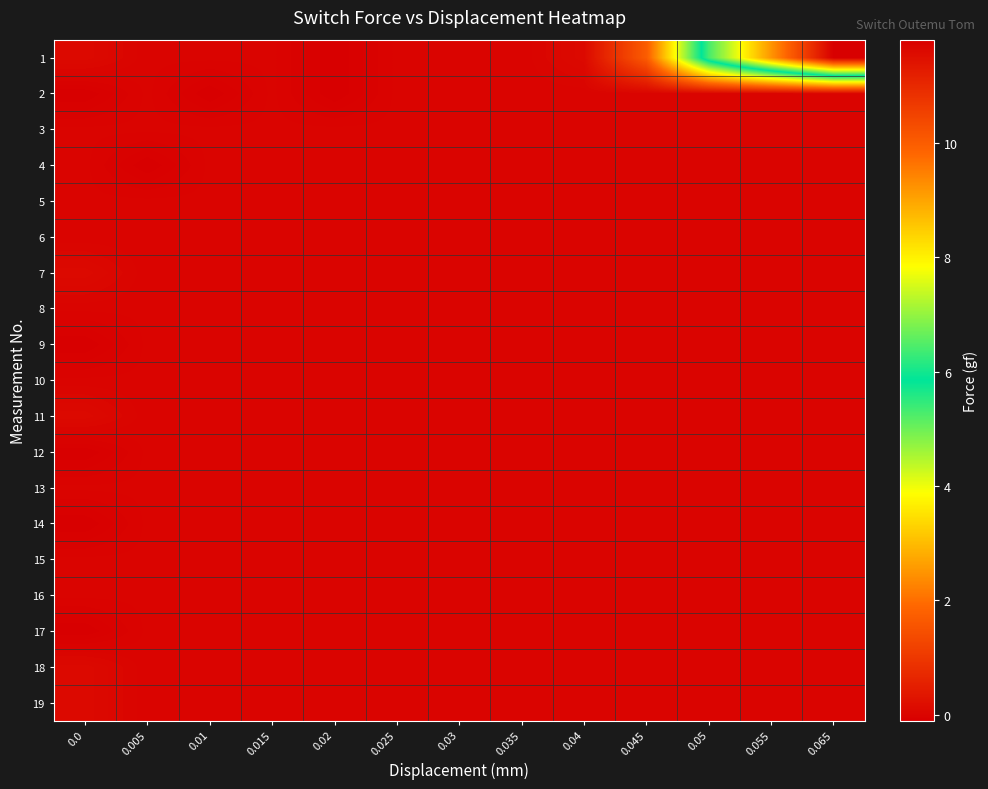

Reading left to right, list all the values displayed in this chart.

1: 0.0=0.1	0.005=0.0	0.01=0.0	0.015=0.0	0.02=-0.1	0.025=0.0	0.03=0.0	0.035=0.0	0.04=0.1	0.045=1.7	0.05=6.4	0.055=9.2	0.065=11.8
2: 0.0=-0.1	0.005=0.0	0.01=-0.1	0.015=0.0	0.02=-0.1	0.025=0.0	0.03=0.0	0.035=0.0	0.04=0.0	0.045=0.0	0.05=0.0	0.055=0.0	0.065=0.0
3: 0.0=0.0	0.005=0.0	0.01=0.0	0.015=0.0	0.02=0.0	0.025=0.0	0.03=0.0	0.035=0.0	0.04=0.0	0.045=0.0	0.05=0.0	0.055=0.0	0.065=0.0
4: 0.0=0.0	0.005=-0.1	0.01=0.0	0.015=0.0	0.02=0.0	0.025=0.0	0.03=0.0	0.035=0.0	0.04=0.0	0.045=0.0	0.05=0.0	0.055=0.0	0.065=0.0
5: 0.0=0.0	0.005=0.0	0.01=0.0	0.015=0.0	0.02=0.0	0.025=0.0	0.03=0.0	0.035=0.0	0.04=0.0	0.045=0.0	0.05=0.0	0.055=0.0	0.065=0.0
6: 0.0=0.0	0.005=0.0	0.01=0.0	0.015=0.0	0.02=0.0	0.025=0.0	0.03=0.0	0.035=0.0	0.04=0.0	0.045=0.0	0.05=0.0	0.055=0.0	0.065=0.0
7: 0.0=0.1	0.005=0.0	0.01=0.0	0.015=0.0	0.02=0.0	0.025=0.0	0.03=0.0	0.035=0.0	0.04=0.0	0.045=0.0	0.05=0.0	0.055=0.0	0.065=0.0
8: 0.0=0.0	0.005=0.0	0.01=0.0	0.015=0.0	0.02=0.0	0.025=0.0	0.03=0.0	0.035=0.0	0.04=0.0	0.045=0.0	0.05=0.0	0.055=0.0	0.065=0.0
9: 0.0=-0.1	0.005=0.0	0.01=0.0	0.015=0.0	0.02=0.0	0.025=0.0	0.03=0.0	0.035=0.0	0.04=0.0	0.045=0.0	0.05=0.0	0.055=0.0	0.065=0.0
10: 0.0=0.0	0.005=0.0	0.01=0.0	0.015=0.0	0.02=0.0	0.025=0.0	0.03=0.0	0.035=0.0	0.04=0.0	0.045=0.0	0.05=0.0	0.055=0.0	0.065=0.0
11: 0.0=0.1	0.005=0.0	0.01=0.0	0.015=0.0	0.02=0.0	0.025=0.0	0.03=0.0	0.035=0.0	0.04=0.0	0.045=0.0	0.05=0.0	0.055=0.0	0.065=0.0
12: 0.0=-0.1	0.005=0.0	0.01=0.0	0.015=0.0	0.02=0.0	0.025=0.0	0.03=0.0	0.035=0.0	0.04=0.0	0.045=0.0	0.05=0.0	0.055=0.0	0.065=0.0
13: 0.0=0.0	0.005=0.0	0.01=0.0	0.015=0.0	0.02=0.0	0.025=0.0	0.03=0.0	0.035=0.0	0.04=0.0	0.045=0.0	0.05=0.0	0.055=0.0	0.065=0.0
14: 0.0=-0.1	0.005=0.0	0.01=0.0	0.015=0.0	0.02=0.0	0.025=0.0	0.03=0.0	0.035=0.0	0.04=0.0	0.045=0.0	0.05=0.0	0.055=0.0	0.065=0.0
15: 0.0=0.0	0.005=0.0	0.01=0.0	0.015=0.0	0.02=0.0	0.025=0.0	0.03=0.0	0.035=0.0	0.04=0.0	0.045=0.0	0.05=0.0	0.055=0.0	0.065=0.0
16: 0.0=0.0	0.005=0.0	0.01=0.0	0.015=0.0	0.02=0.0	0.025=0.0	0.03=0.0	0.035=0.0	0.04=0.0	0.045=0.0	0.05=0.0	0.055=0.0	0.065=0.0
17: 0.0=-0.1	0.005=0.0	0.01=0.0	0.015=0.0	0.02=0.0	0.025=0.0	0.03=0.0	0.035=0.0	0.04=0.0	0.045=0.0	0.05=0.0	0.055=0.0	0.065=0.0
18: 0.0=0.1	0.005=0.0	0.01=0.0	0.015=0.0	0.02=0.0	0.025=0.0	0.03=0.0	0.035=0.0	0.04=0.0	0.045=0.0	0.05=0.0	0.055=0.0	0.065=0.0
19: 0.0=0.1	0.005=0.0	0.01=0.0	0.015=0.0	0.02=0.0	0.025=0.0	0.03=0.0	0.035=0.0	0.04=0.0	0.045=0.0	0.05=0.0	0.055=0.0	0.065=0.0